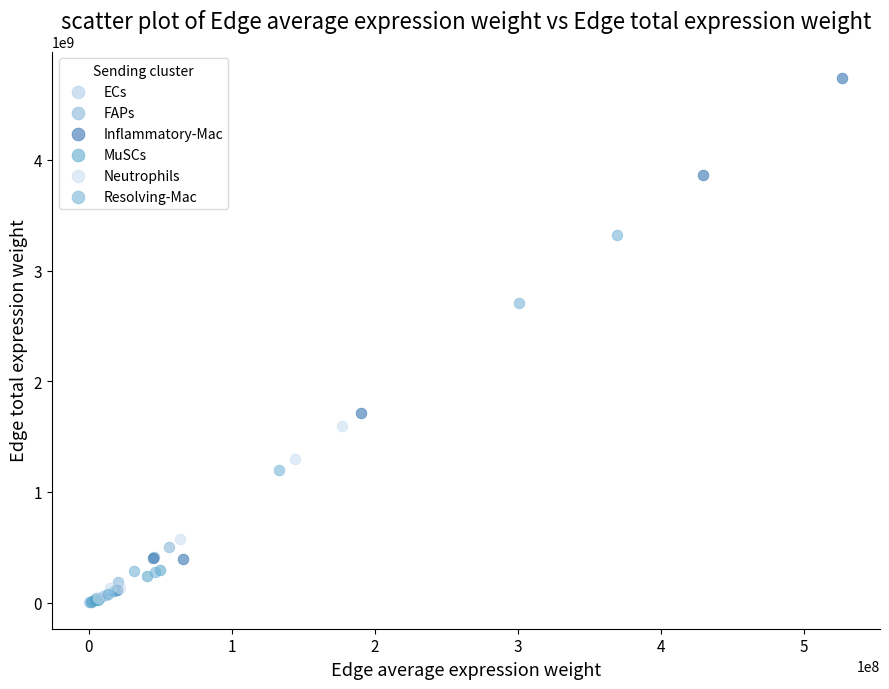

Which series contains the highest Y value?

Inflammatory-Mac